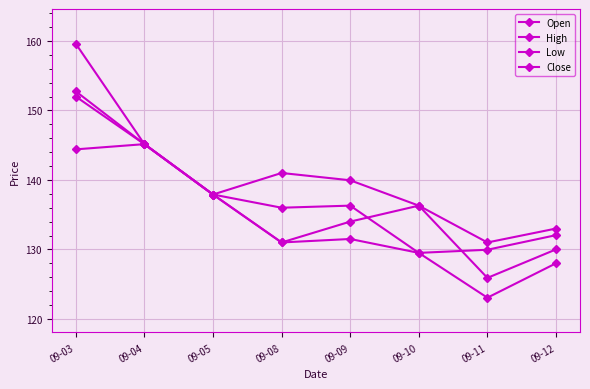

Is this an area chart (filled region under the line)?

No